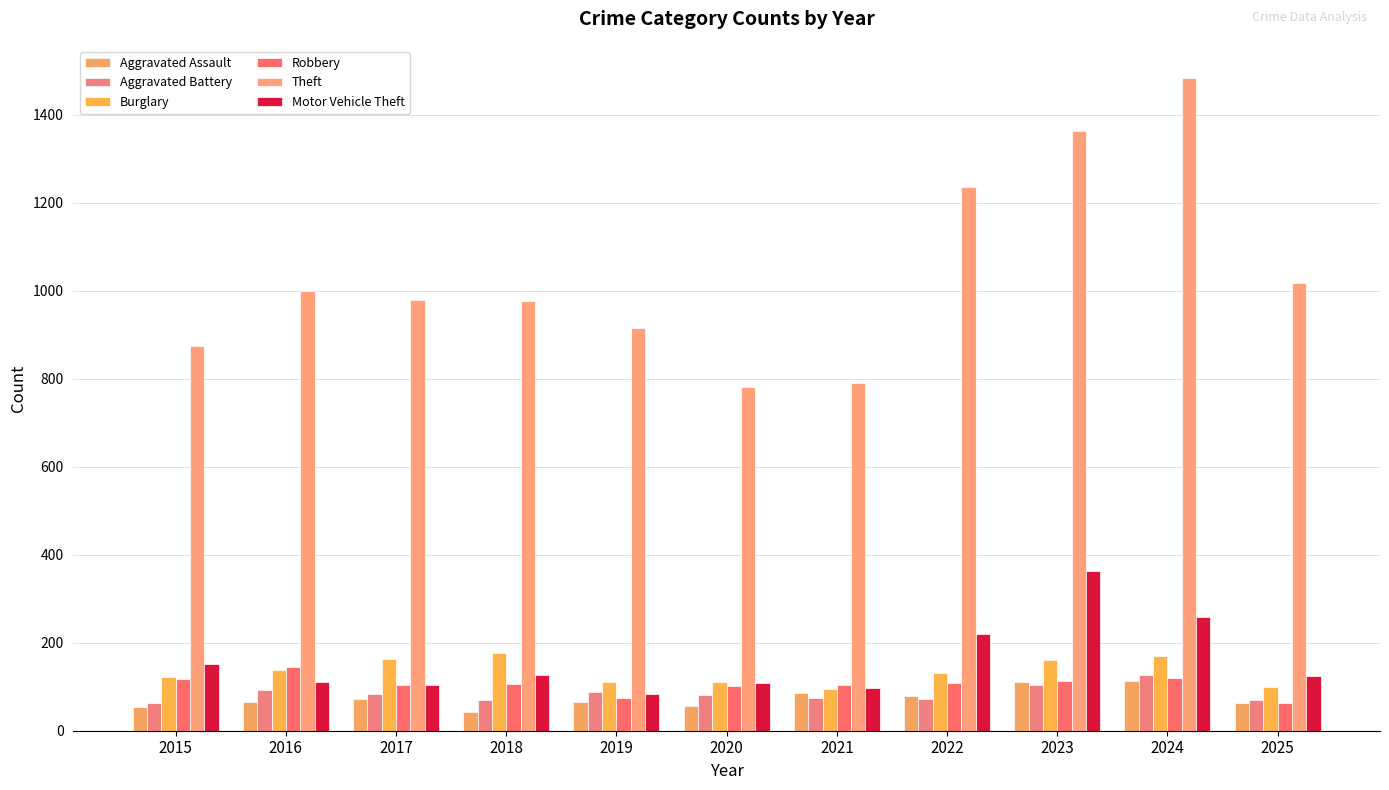

Reading left to right, what are all the values shown in this chart?

Aggravated Assault: 54	66	72	43	65	56	86	78	110	112	63
Aggravated Battery: 64	93	83	70	88	82	75	71	103	127	69
Burglary: 121	139	162	176	110	110	95	132	161	169	100
Robbery: 117	144	105	107	75	102	105	108	113	120	62
Theft: 874	999	979	977	914	782	791	1235	1363	1482	1018
Motor Vehicle Theft: 152	110	104	127	84	109	96	219	363	259	125